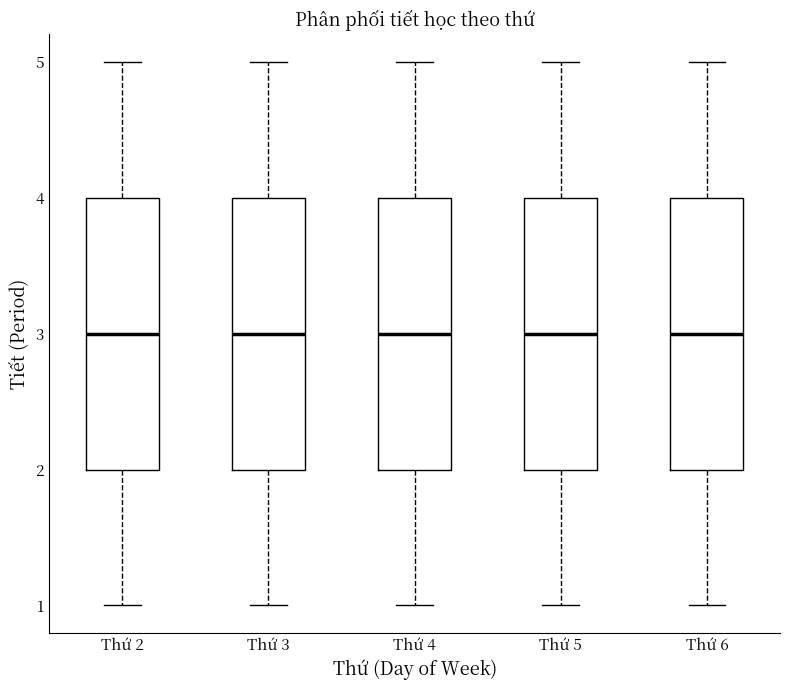

Where is the lower edge of the box for Thứ 5 on the y-axis? The values are not printed on the chart, so give them approximately, as read against the axis.

2